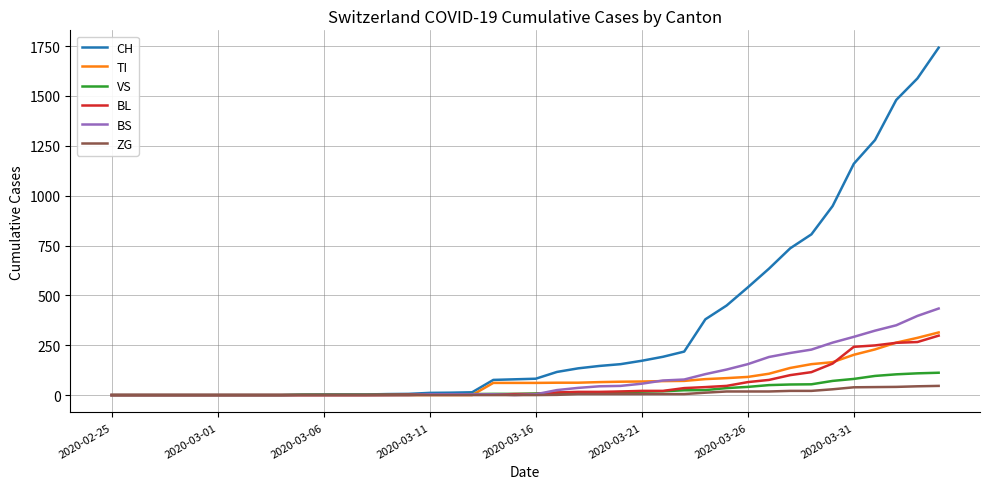

How many values in the VS series are below 8?

20